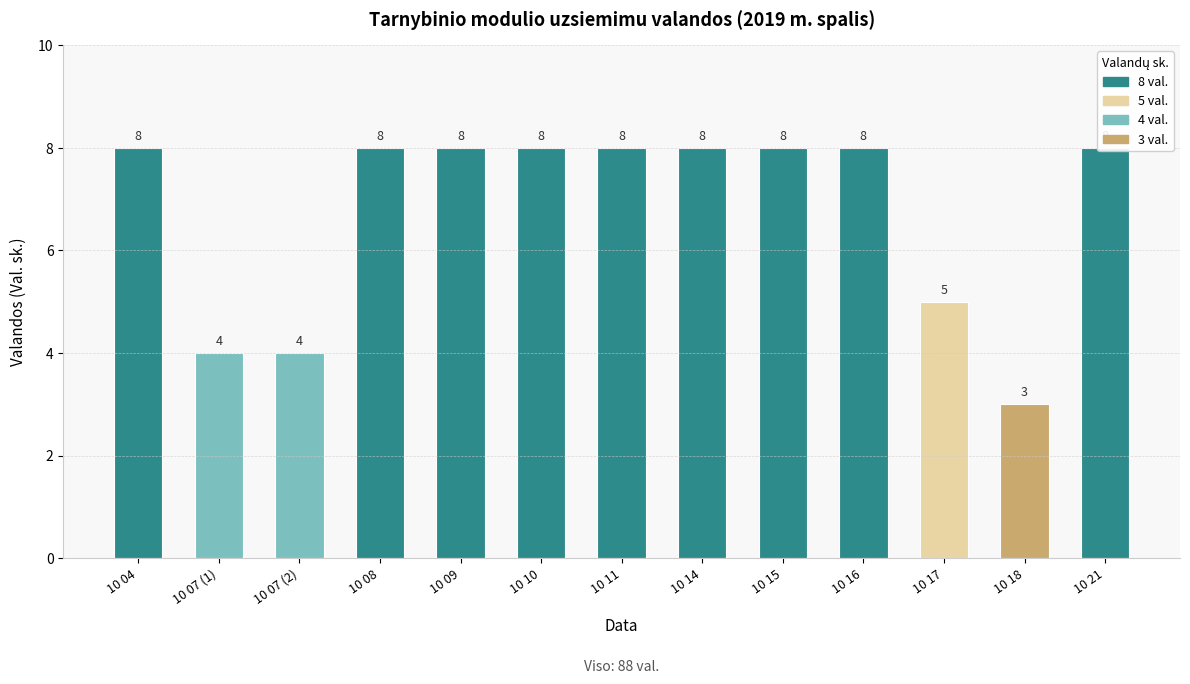

What is the value of the 6th bar from the left?

8